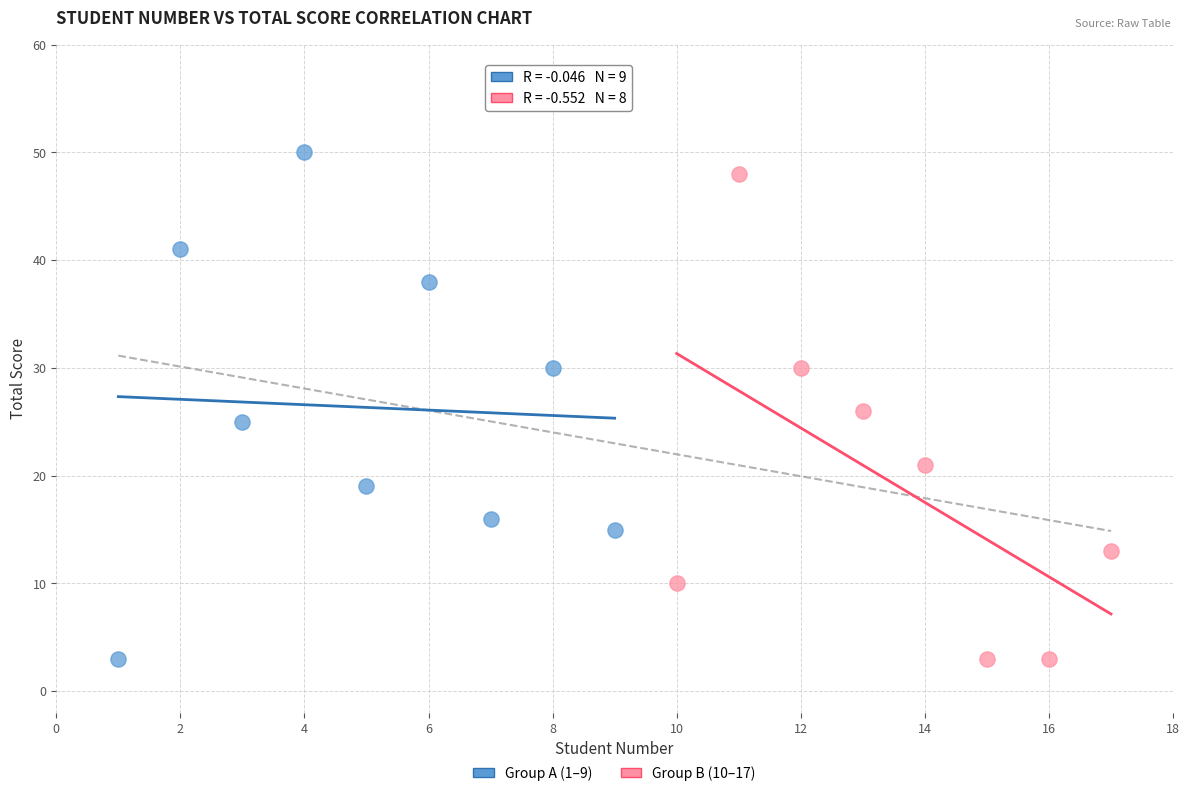

Which series has the widest spread of Y values?

Group A (1–9)